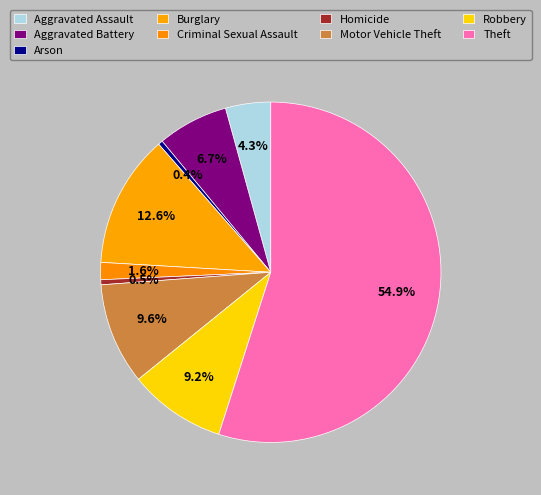

What is the change in value from Arson to Robbery?

+9190